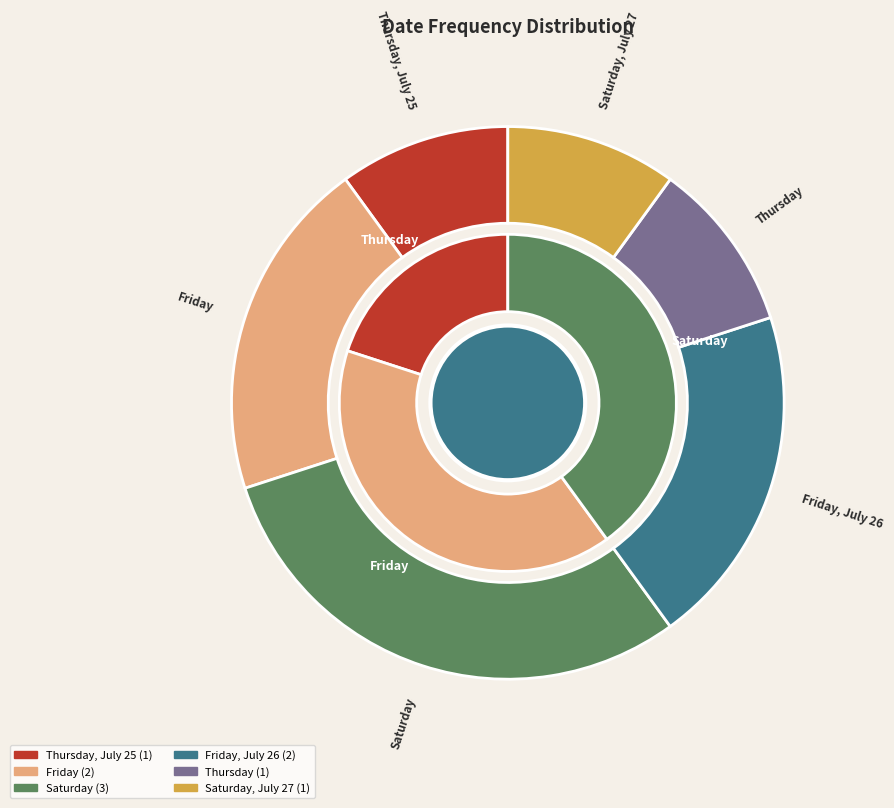

Count the number of slices in the pie.

6